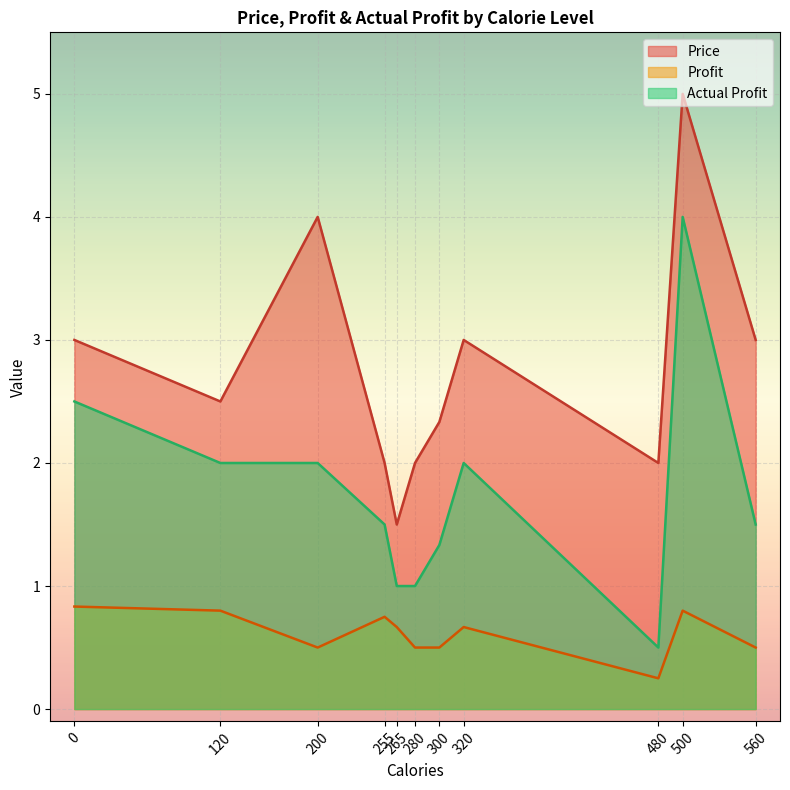

Which series has the largest total across all categories?

Price